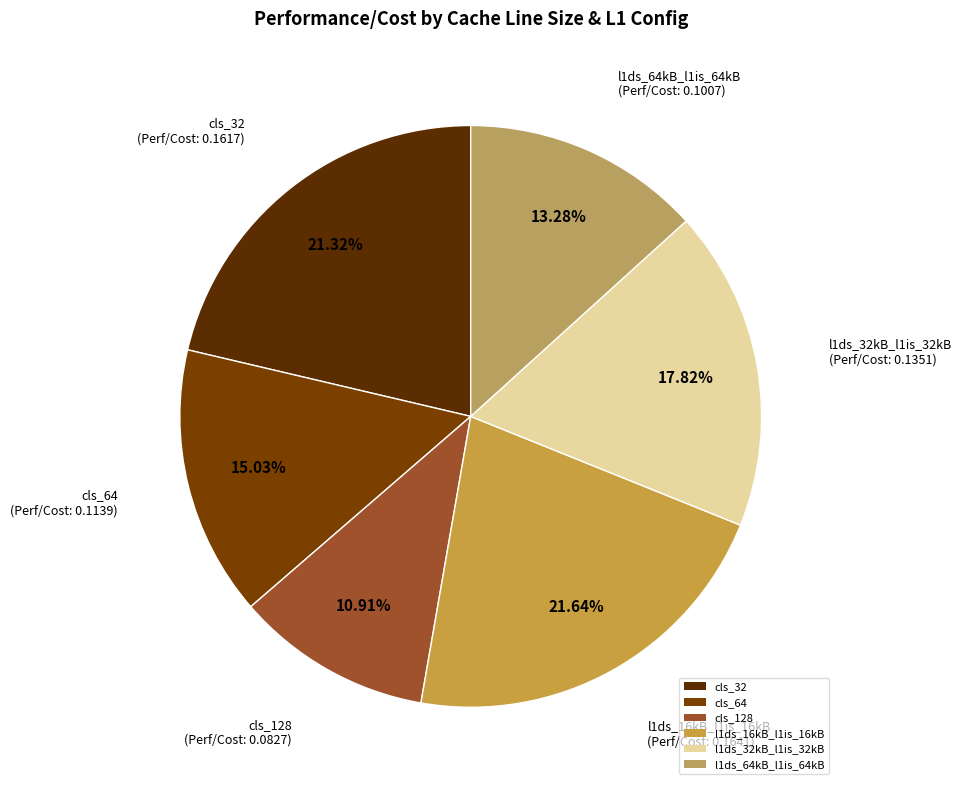

Is the sum of l1ds_32kB_l1is_32kB and cls_128 greater than half?

No